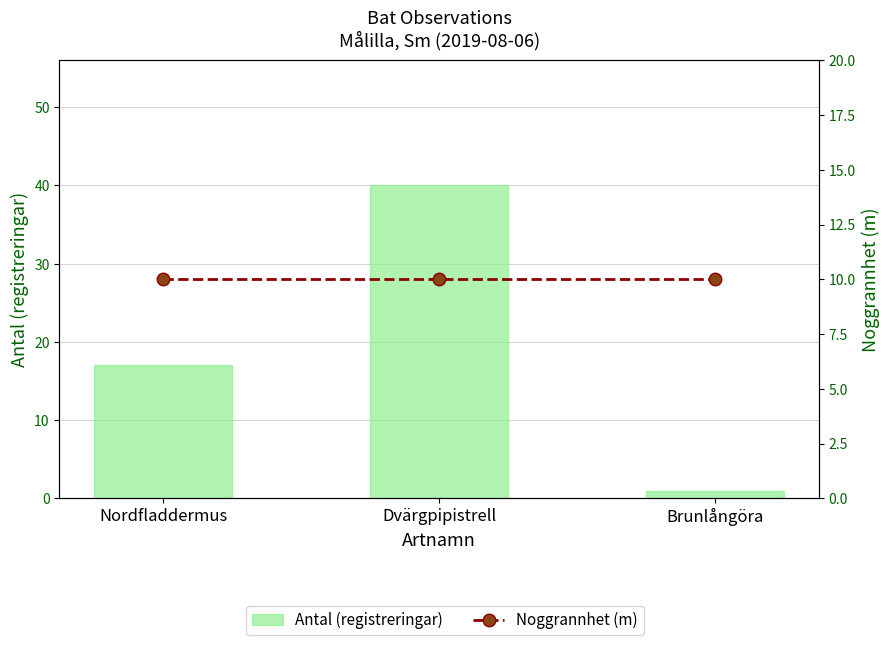

What is the label of the 1st bar from the right?

Brunlångöra